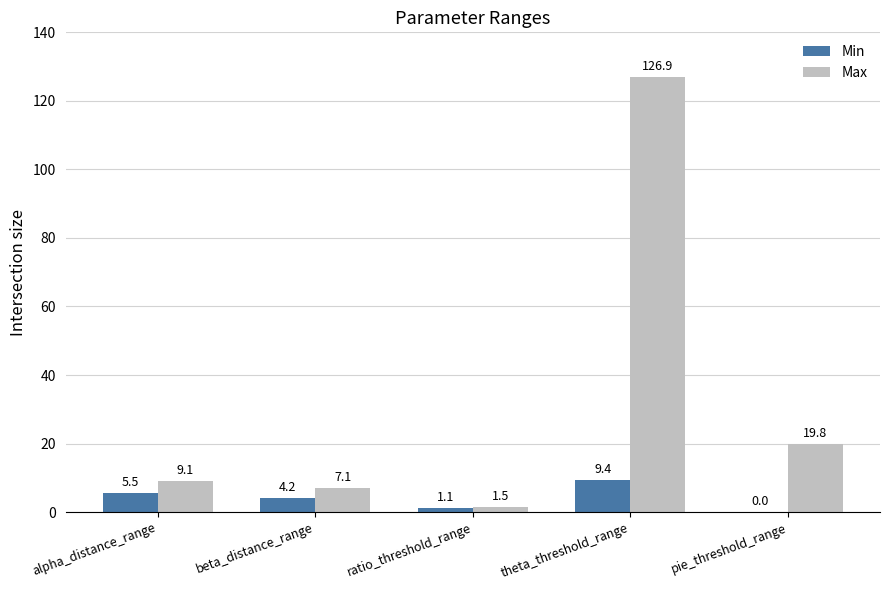

Reading left to right, list all the values displayed in this chart.

Min: 5.5	4.2	1.1	9.4	0.0
Max: 9.1	7.1	1.5	126.9	19.8